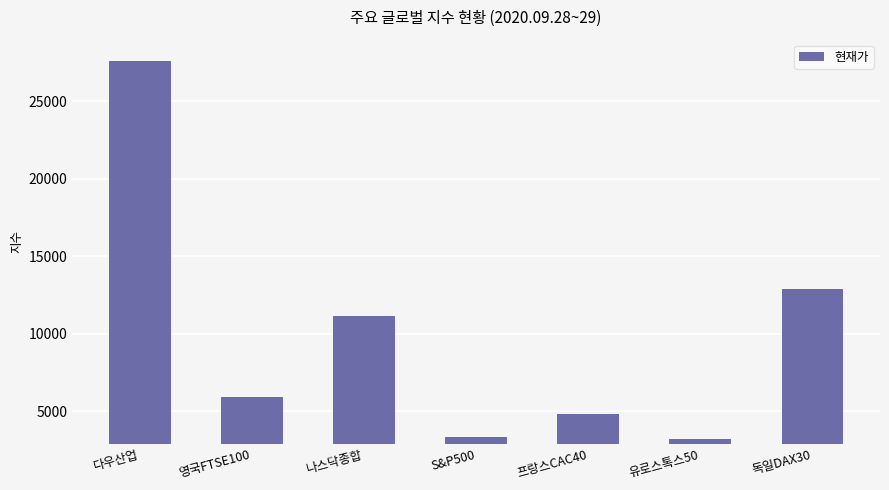

Reading left to right, list all the values displayed in this chart.

27584.1	5927.9	11117.5	3351.6	4843.3	3223.2	12870.9